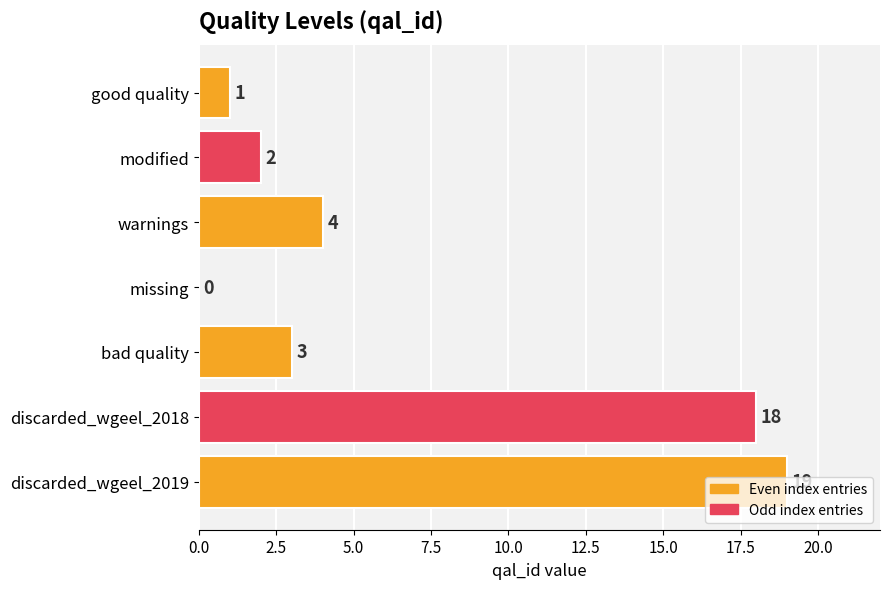

The value at missing is -8. True or false?

False